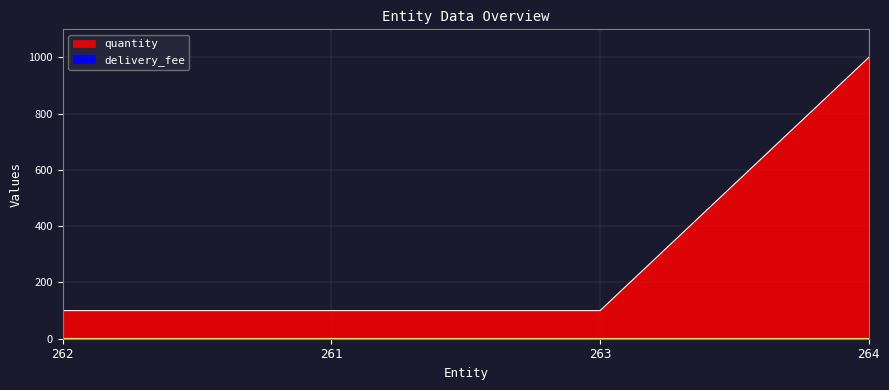

Approximately how many times larger is the value at 262 compared to 264?

0.1